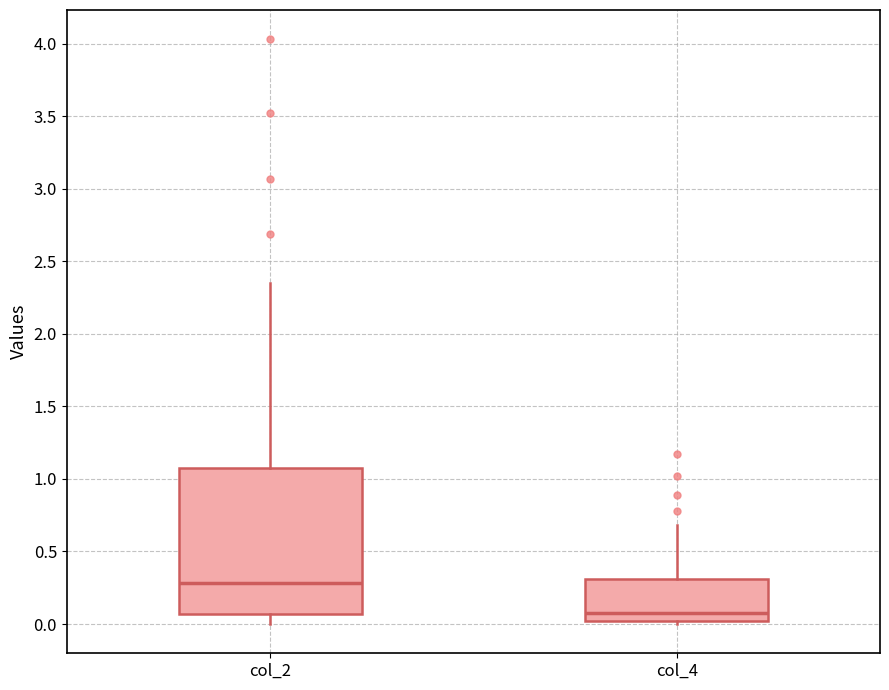

Reading left to right, read every box against the y-axis: the position of its median line, the range the box covers, and the ends of its whiskers. The values are not printed on the chart, so give them approximately, as read against the axis.

col_2: median 0.30, box 0.05 to 1.10, whiskers 0.00 to 2.35
col_4: median 0.10, box 0.00 to 0.30, whiskers 0.00 (just below the box's lower edge) to 0.70